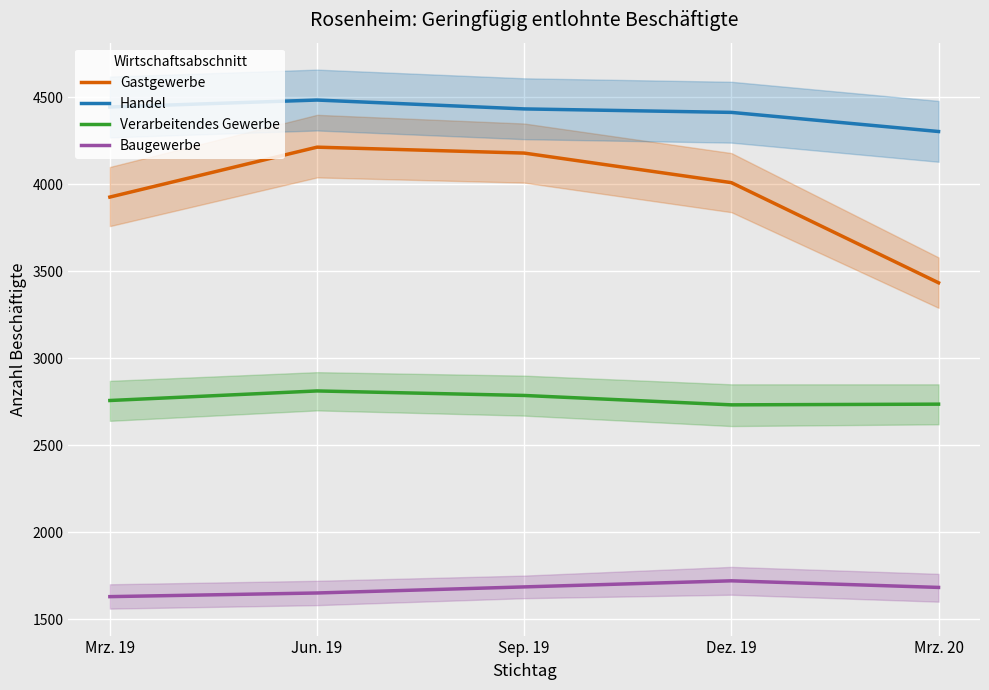

True or false: Handel has a value of 2037 at Jun. 19.

False